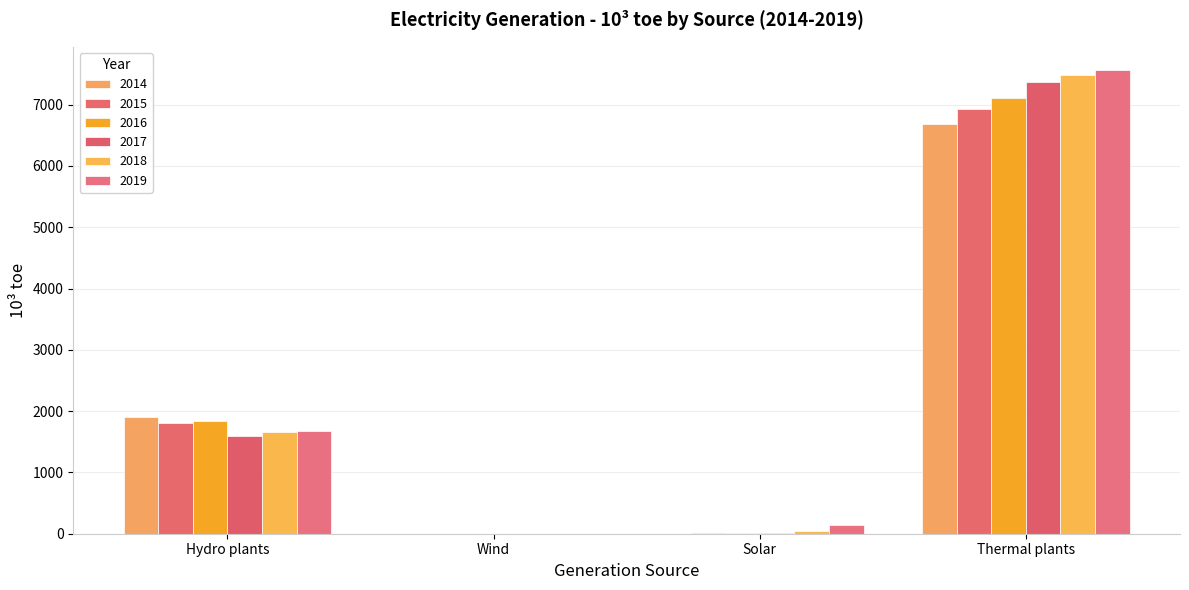

Is it true that 2018 equals 7488.9 at Thermal plants?

True